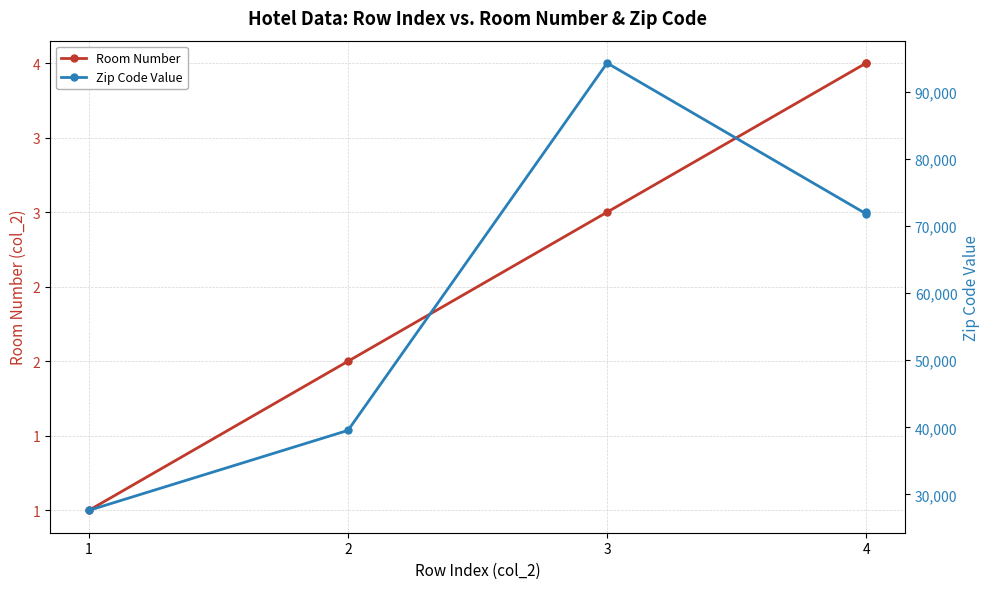

What is the difference between the Room Number values at 2 and 4?

2